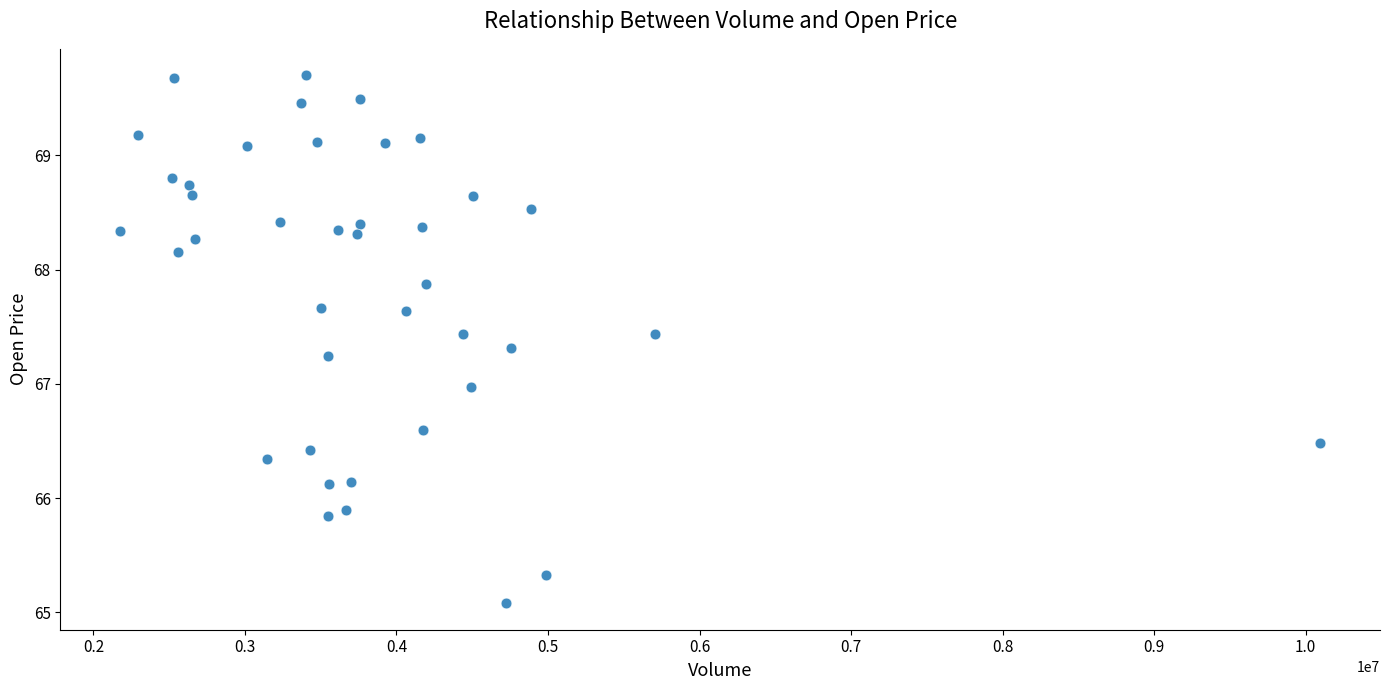

What is the range of Y values (max minus min)?

4.6